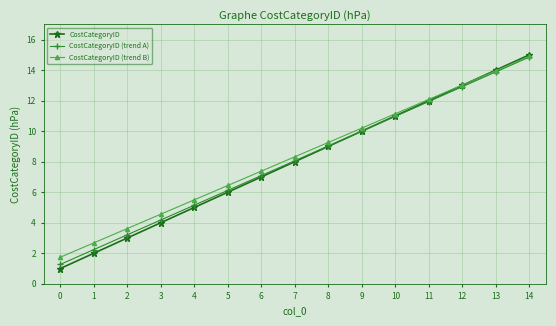

How many data points in CostCategoryID (trend B) are above 8?

8